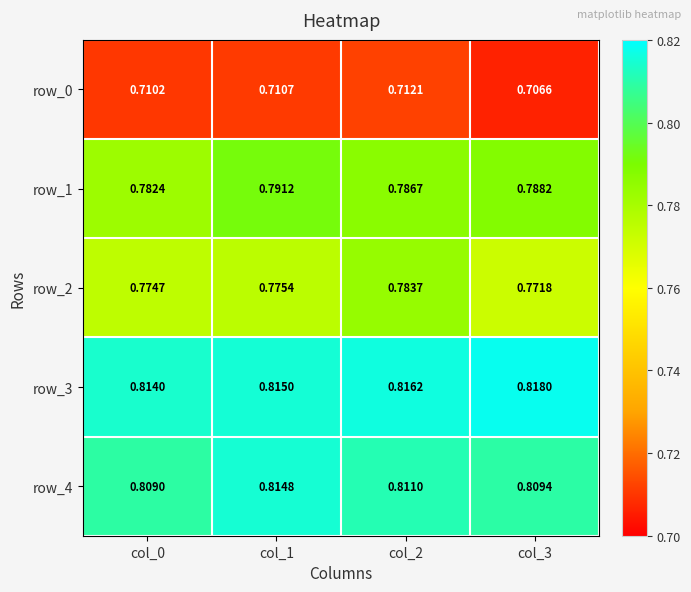

Rank the categories by row_0 value from lowest to highest.

col_3, col_0, col_1, col_2